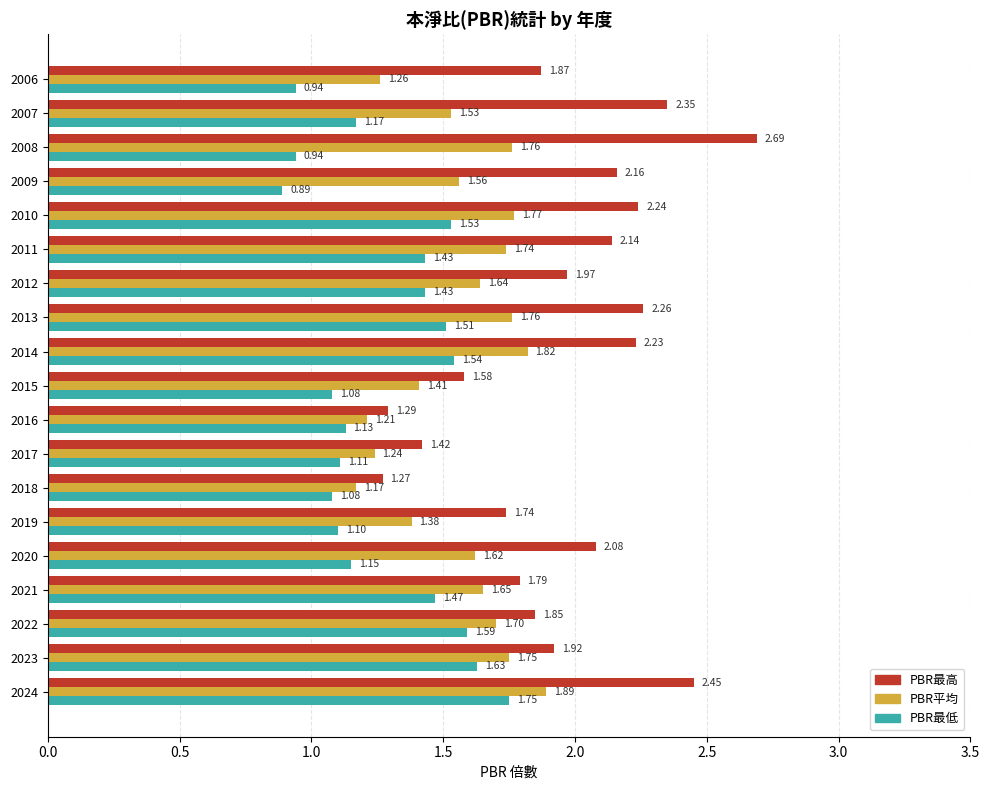

Which series has the largest total across all categories?

PBR最高